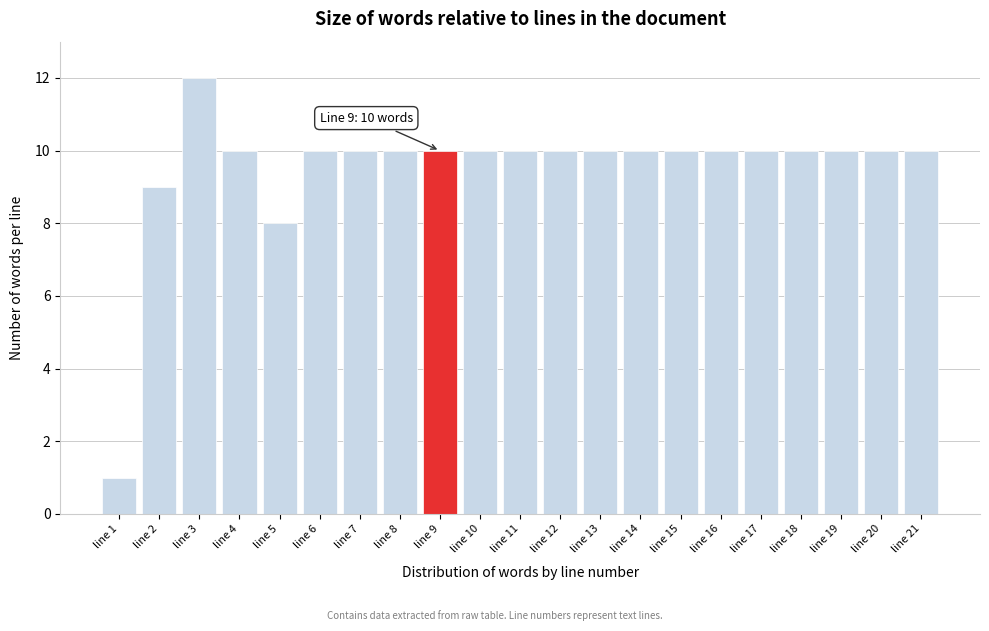

Reading right to left, transcribe all the data shown in this chart.

10	10	10	10	10	10	10	10	10	10	10	10	10	10	10	10	8	10	12	9	1